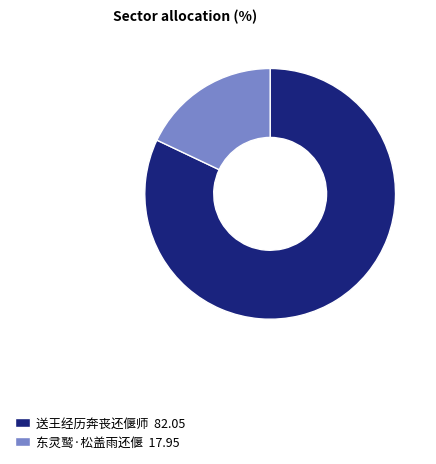

True or false: 送王经历奔丧还偃师 accounts for 71% of the total.

False